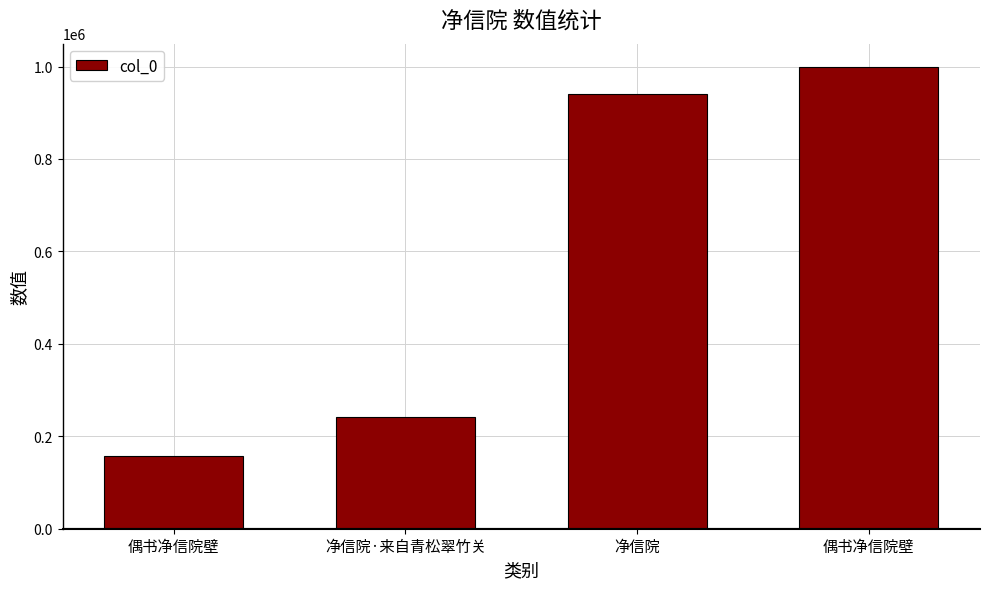

How many data points does each series have?

4